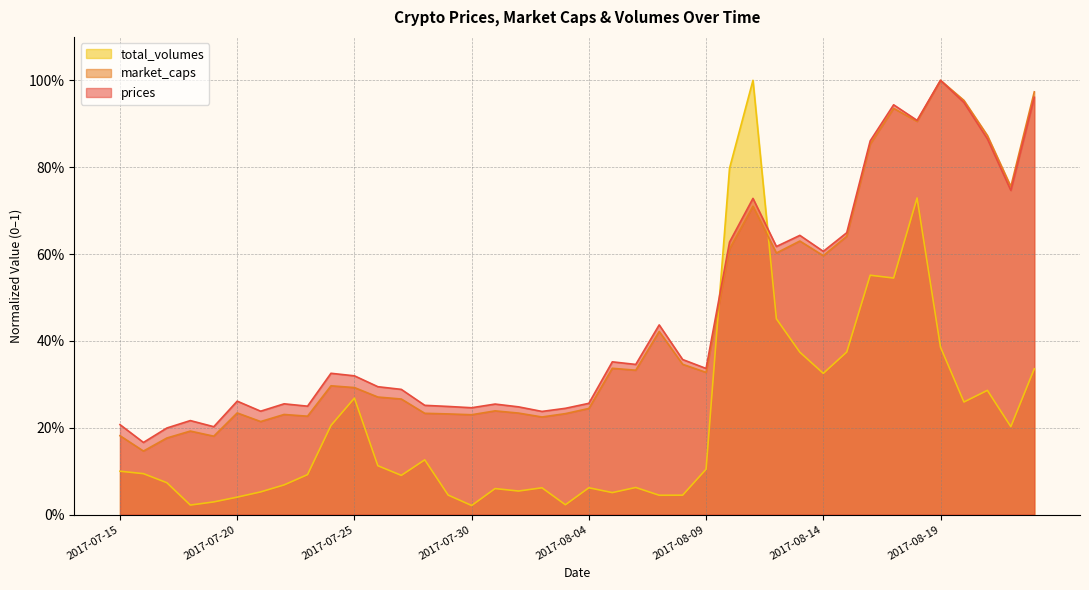

Which series has the widest spread of values?

total_volumes